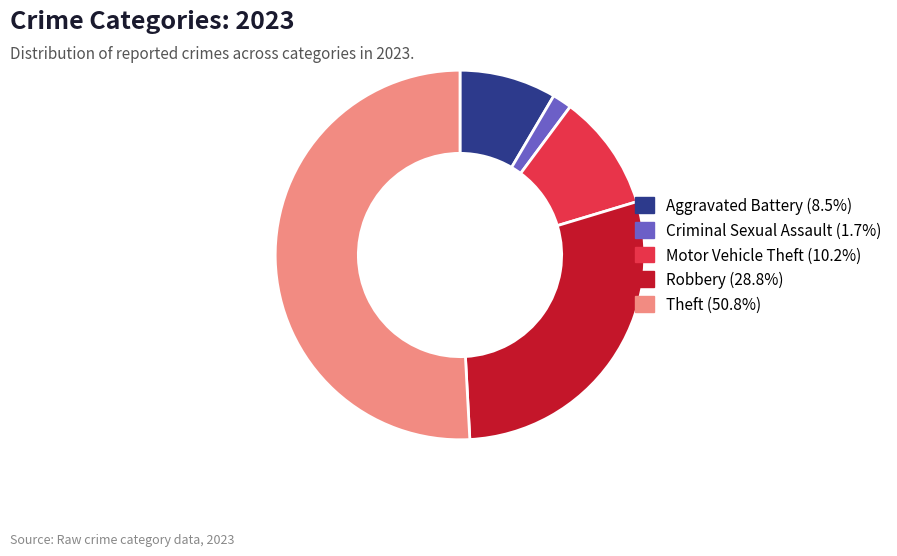

Which has a higher value, Theft or Robbery?

Theft